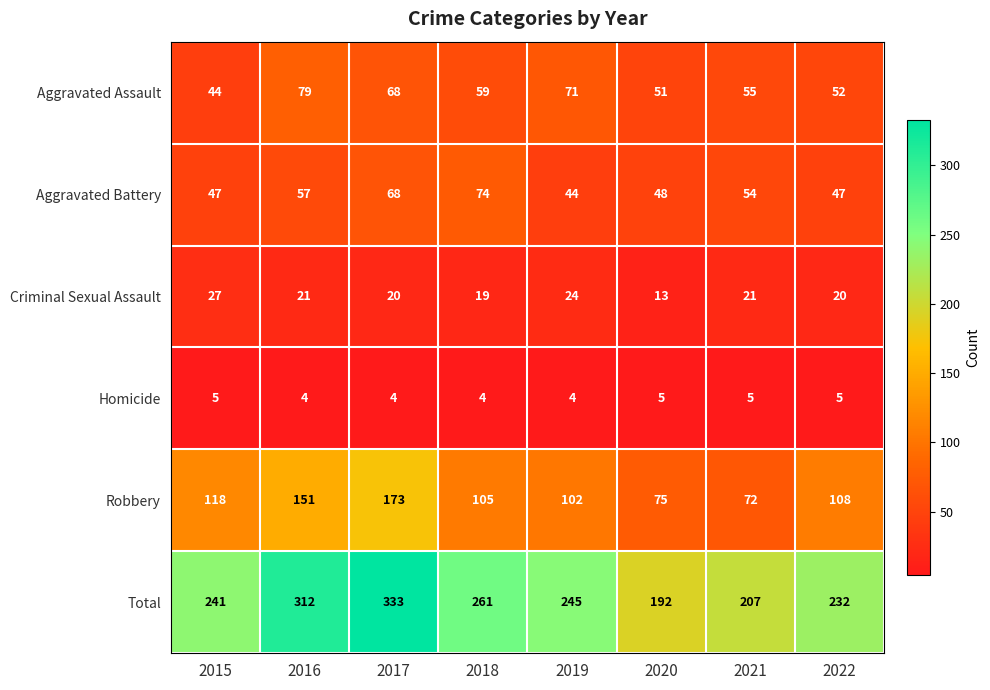

Where does the Total series first go above 245?

2016